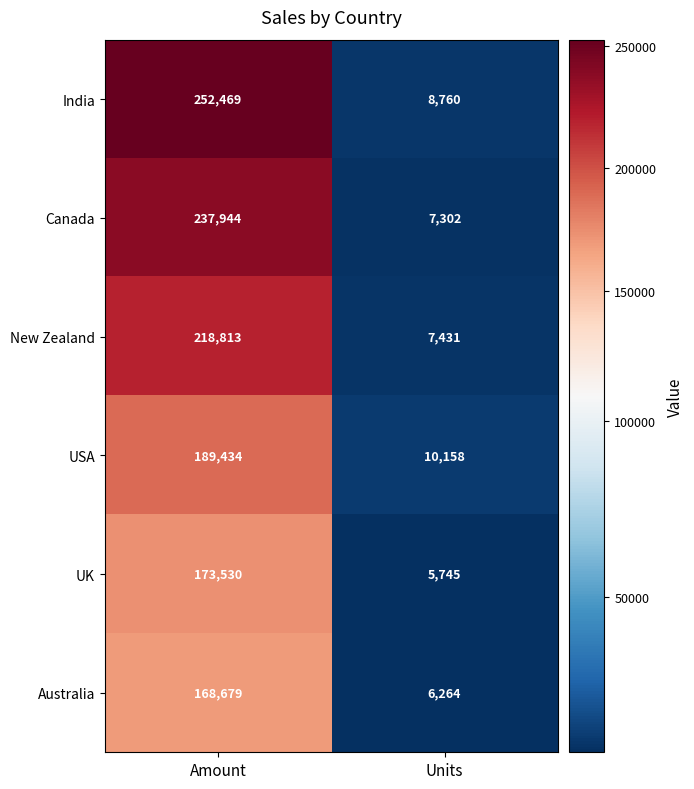

Which series has the largest total across all categories?

India